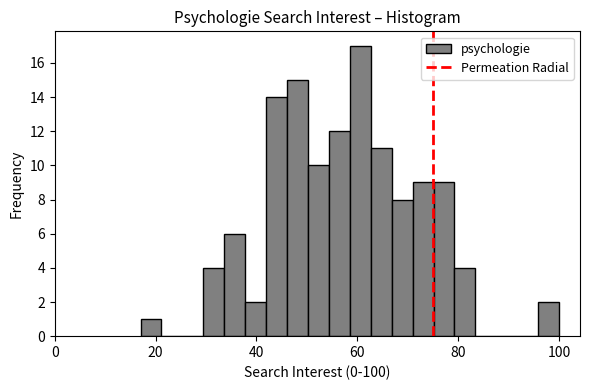

Around what value on the x-axis is the tallest bar? Give the approximate position of its centre, as read against the axis.

60